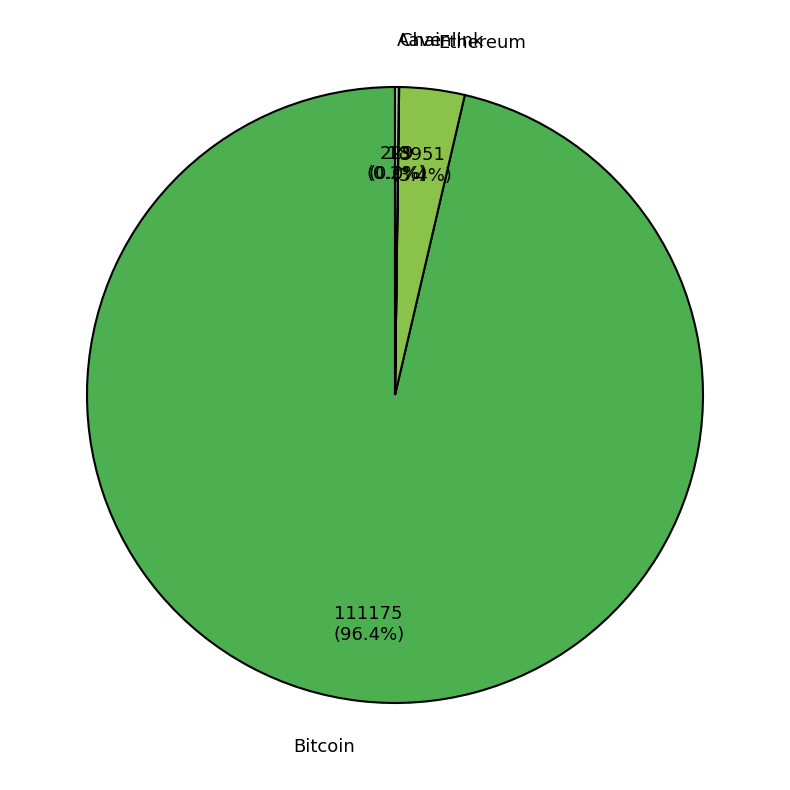

What portion of the pie excludes Ethereum?

96.6%